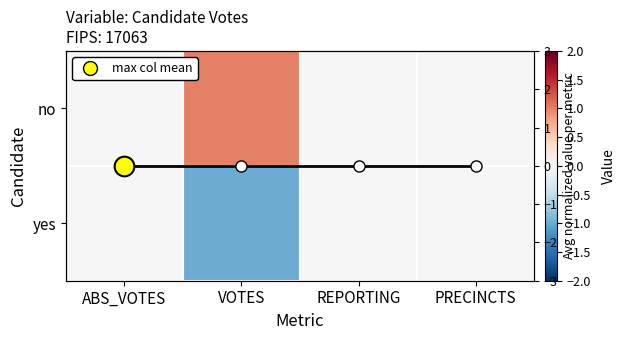

At how many categories does at least one series exceed 0?

1